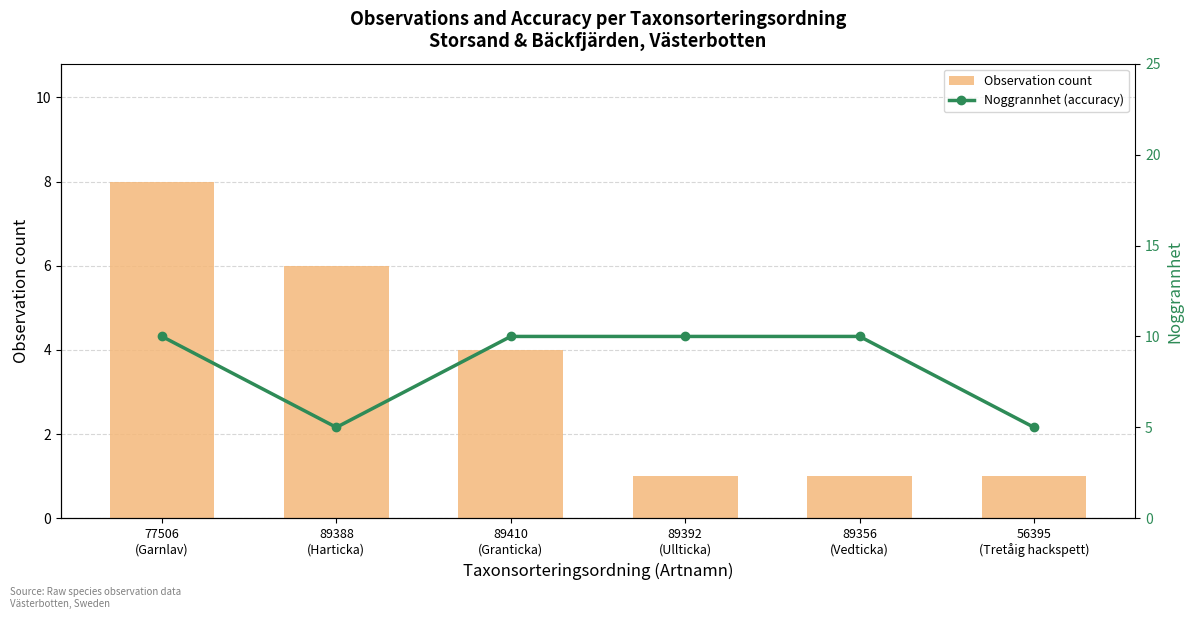

Where is Noggrannhet (accuracy) nearest to the value 7?

89388
(Harticka)